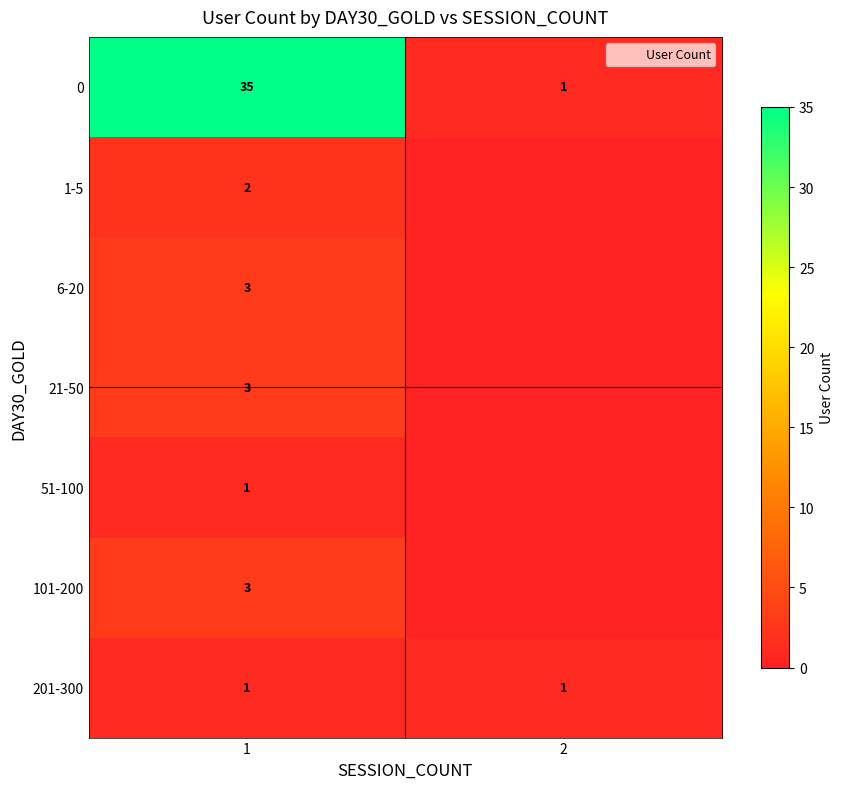

What is the total value across all series at 1?

48